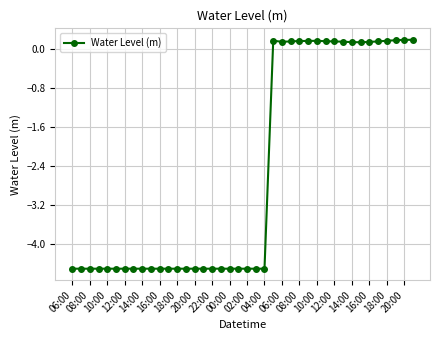

What is the value of the 4th point from the left?

-4.5